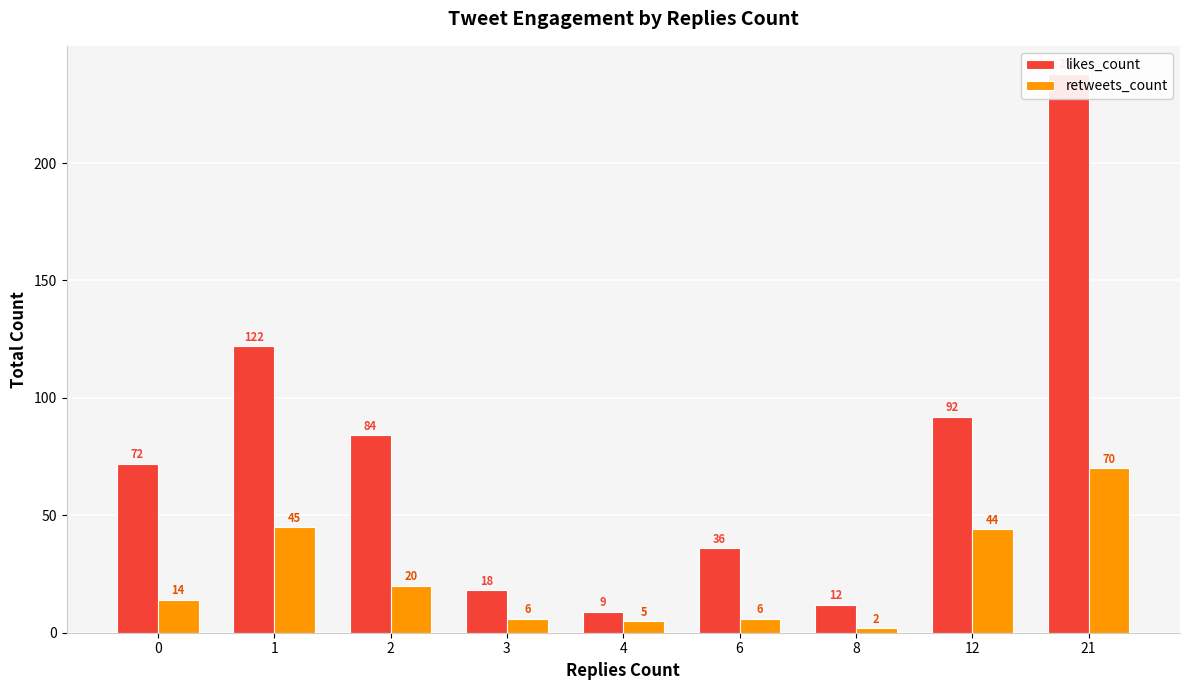

Where does the likes_count series first go above 72?

1